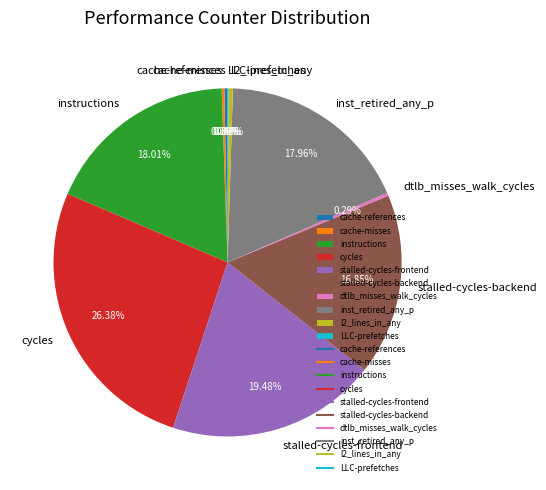

Which slice is the largest?

cycles